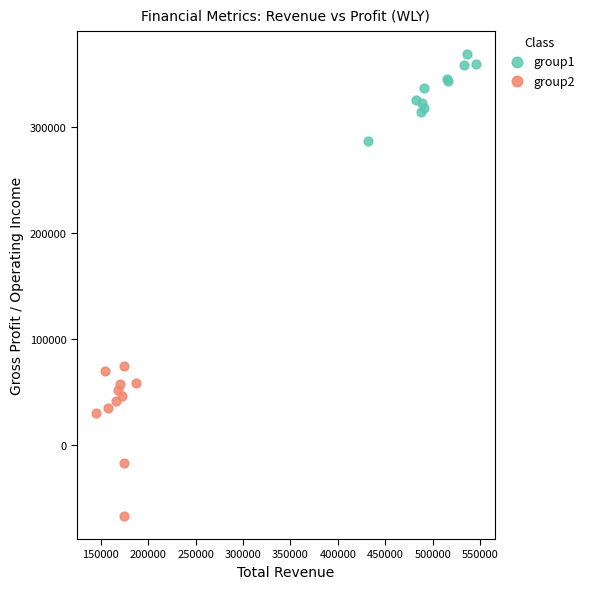

What are all the series names shown in the legend?

group1, group2